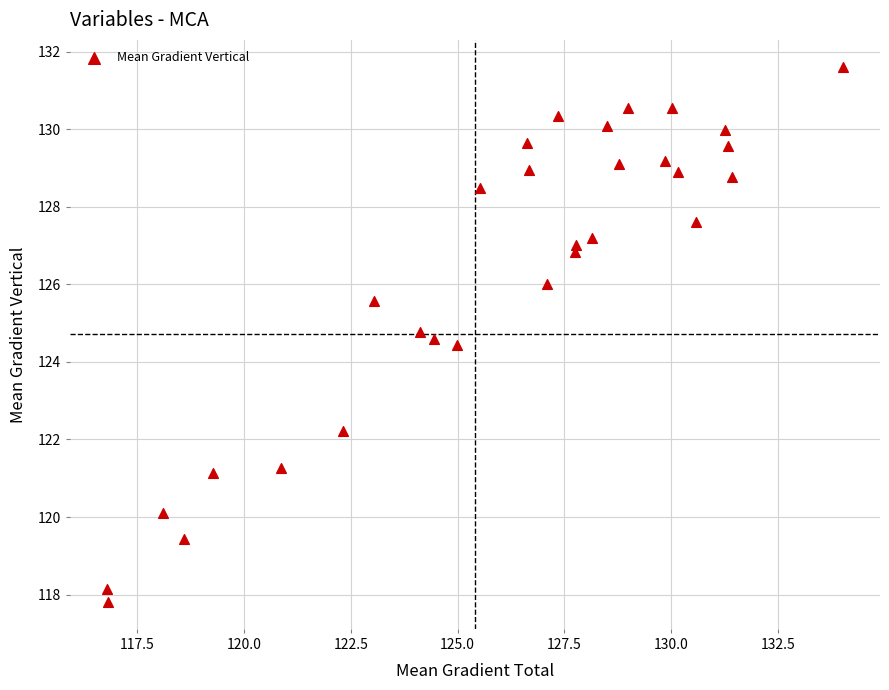

What Y value in the scatter plot is closest to 124?

124.4